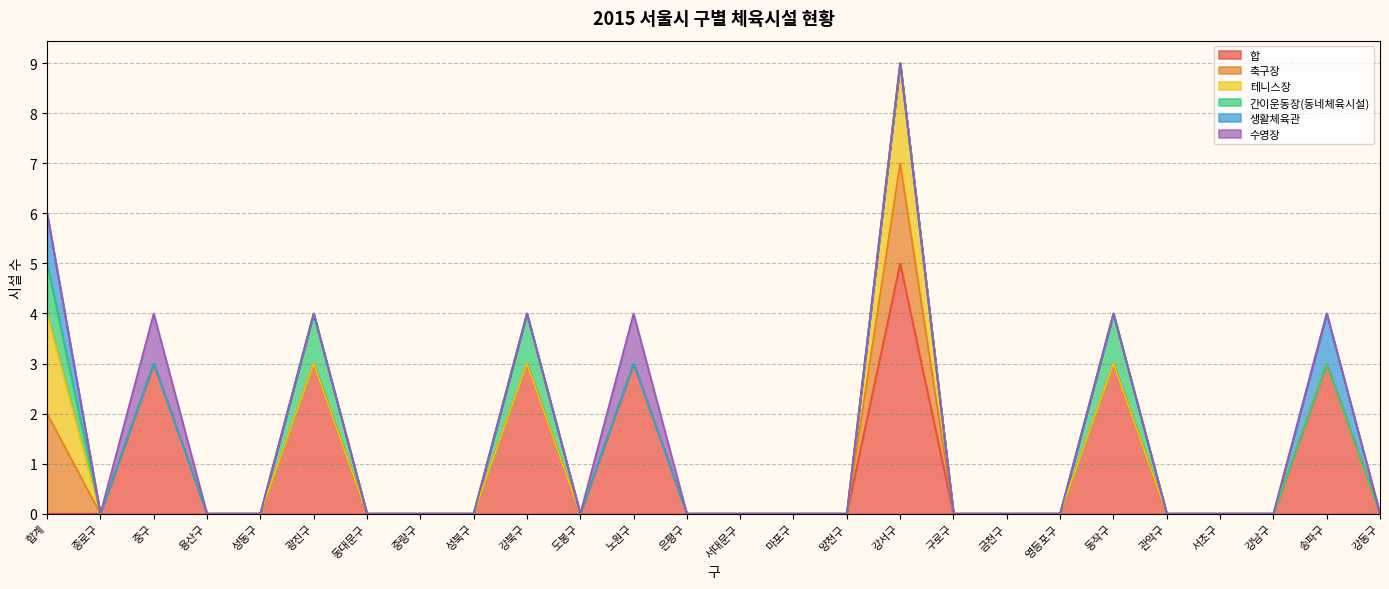

True or false: 생활체육관 has a value of 0 at 양천구.

True